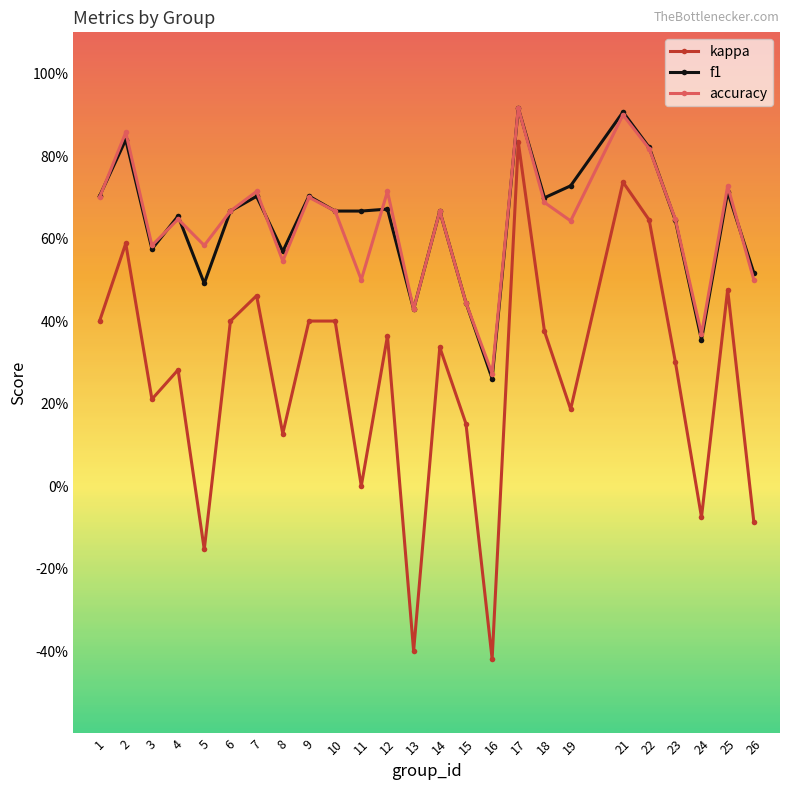

Is it true that kappa equals 0.2 at 19?

True